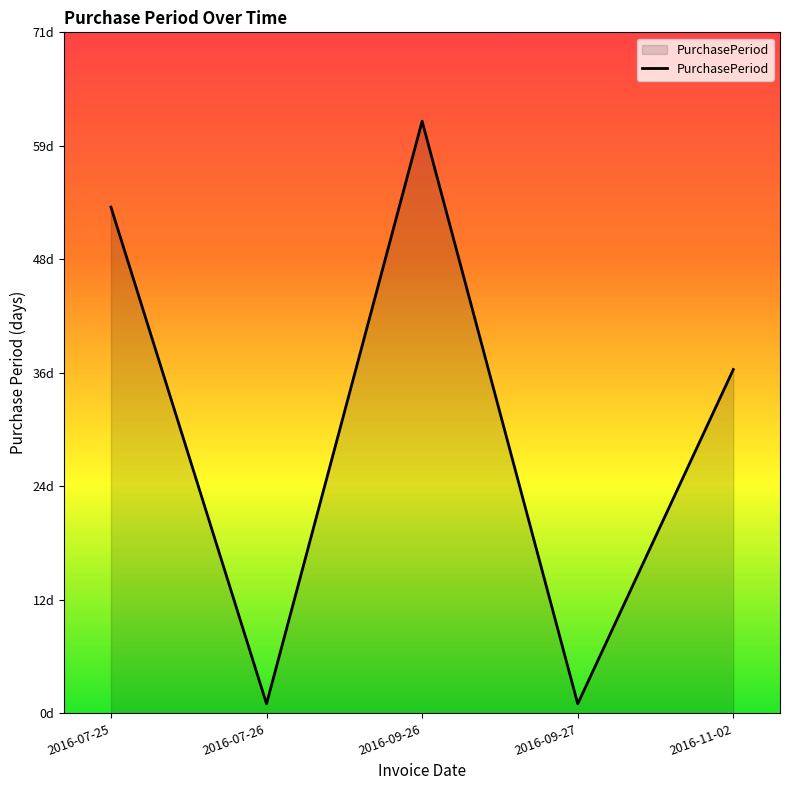

What is the value of the 5th point from the left?

36